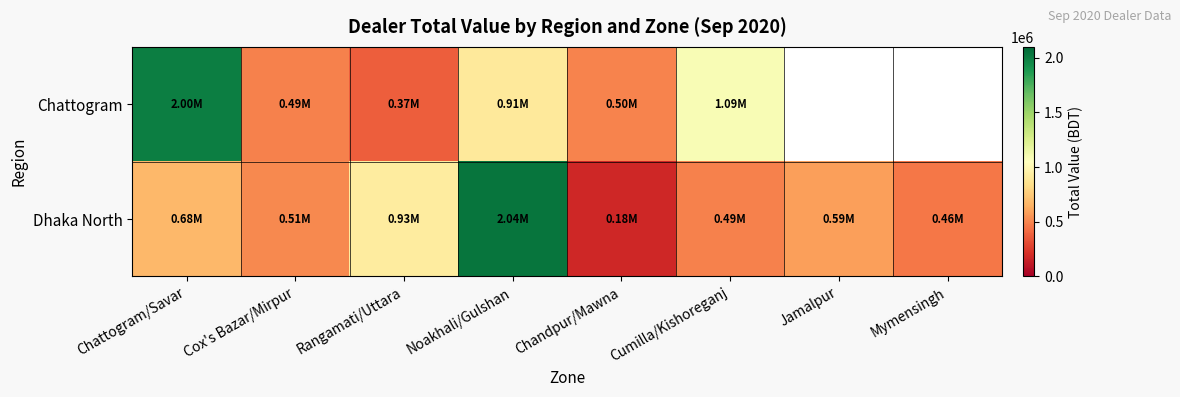

Rank the series at Noakhali/Gulshan from highest to lowest value.

Dhaka North, Chattogram